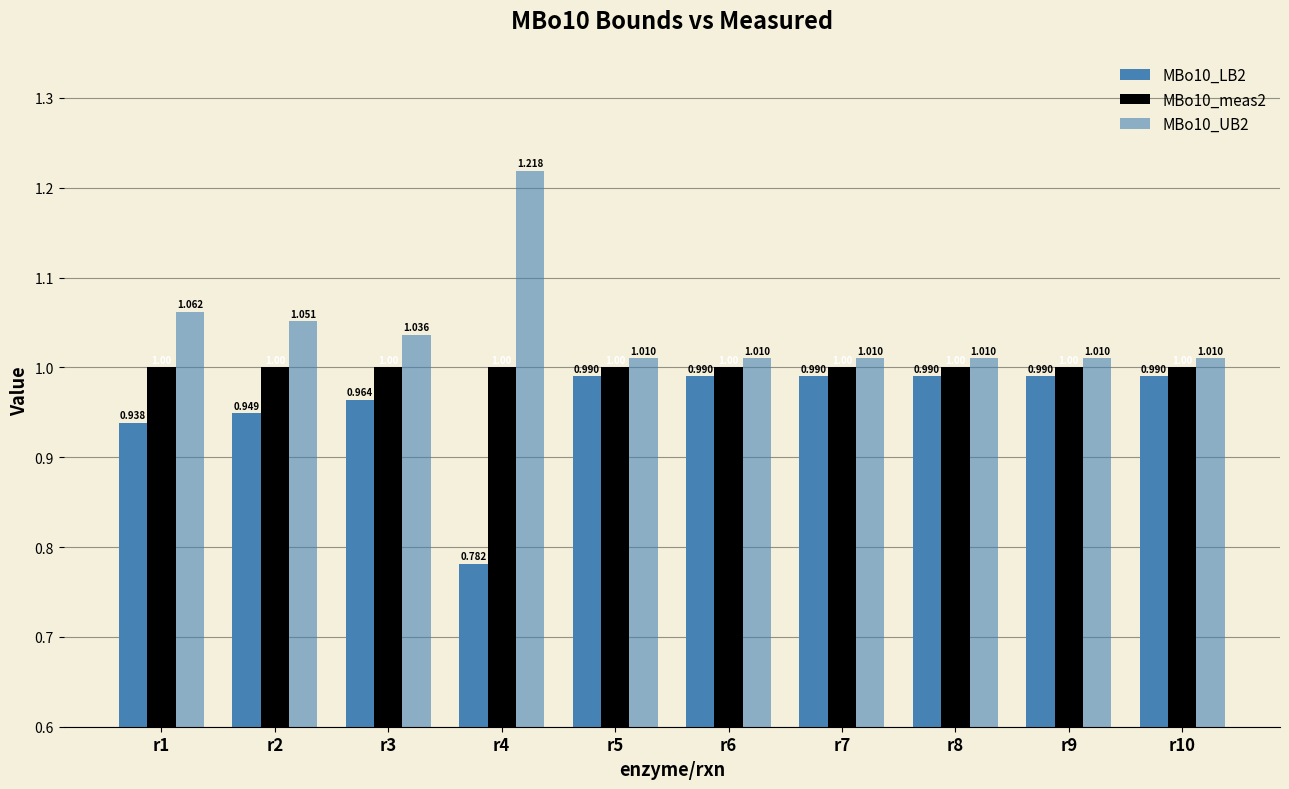

How many groups of bars are there?

10